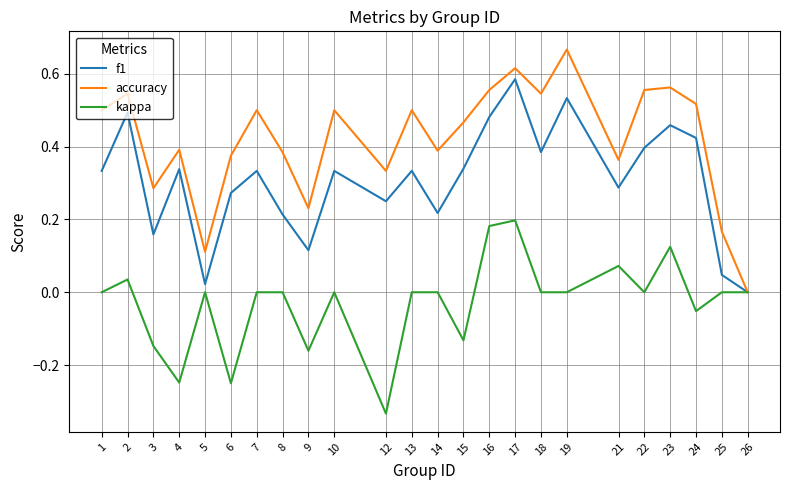

Which series has the widest spread of values?

accuracy